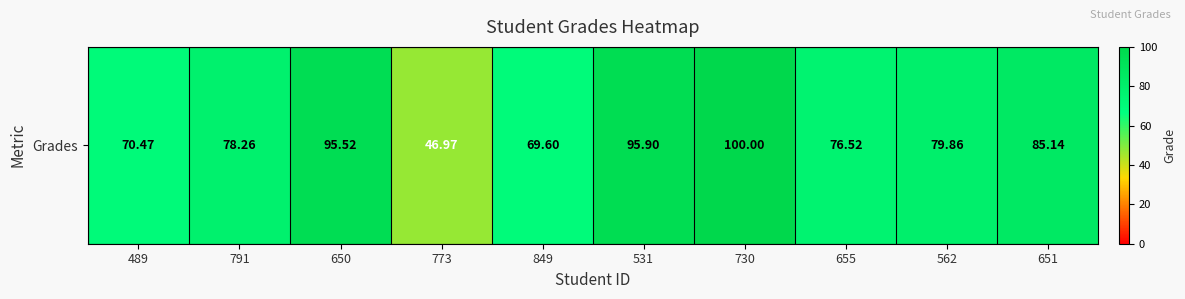

Reading left to right, what are all the values shown in this chart?

489=70.5	791=78.3	650=95.5	773=47.0	849=69.6	531=95.9	730=100.0	655=76.5	562=79.9	651=85.1